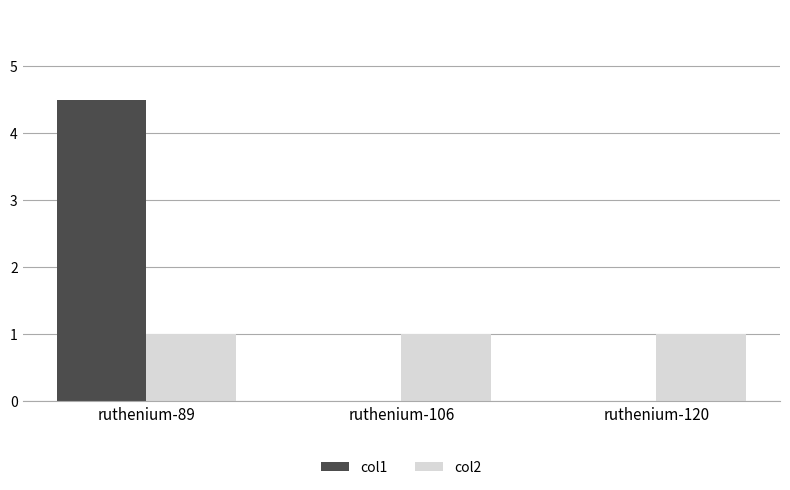

What is the difference between the col1 values at ruthenium-120 and ruthenium-89?

4.5